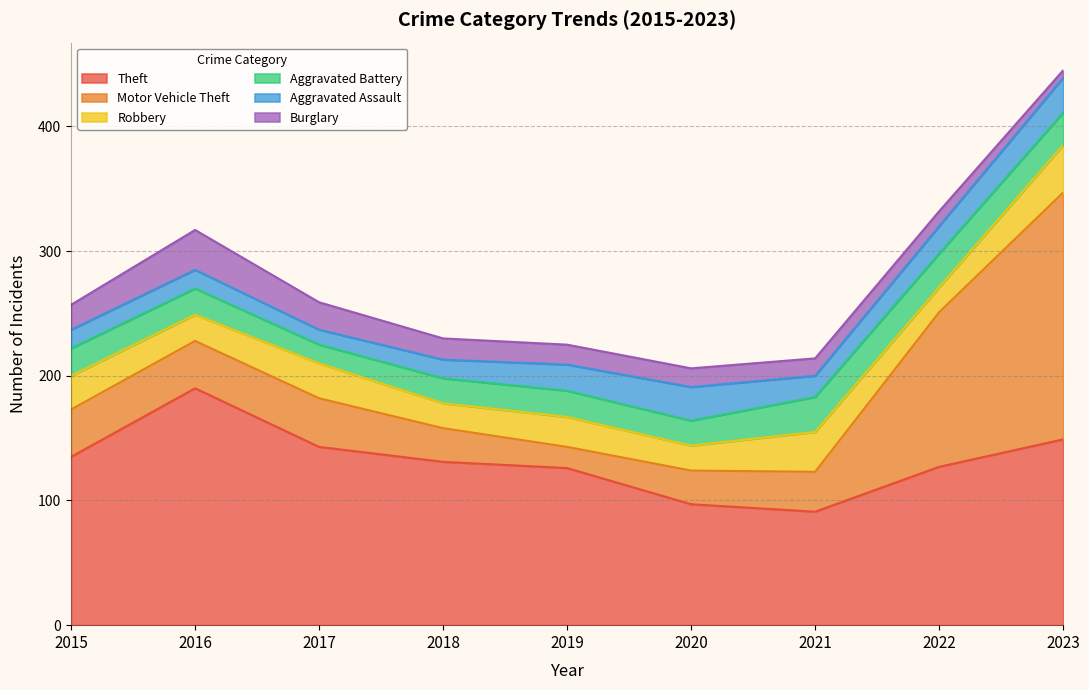

At which category is the sum across all series the highest?

2023